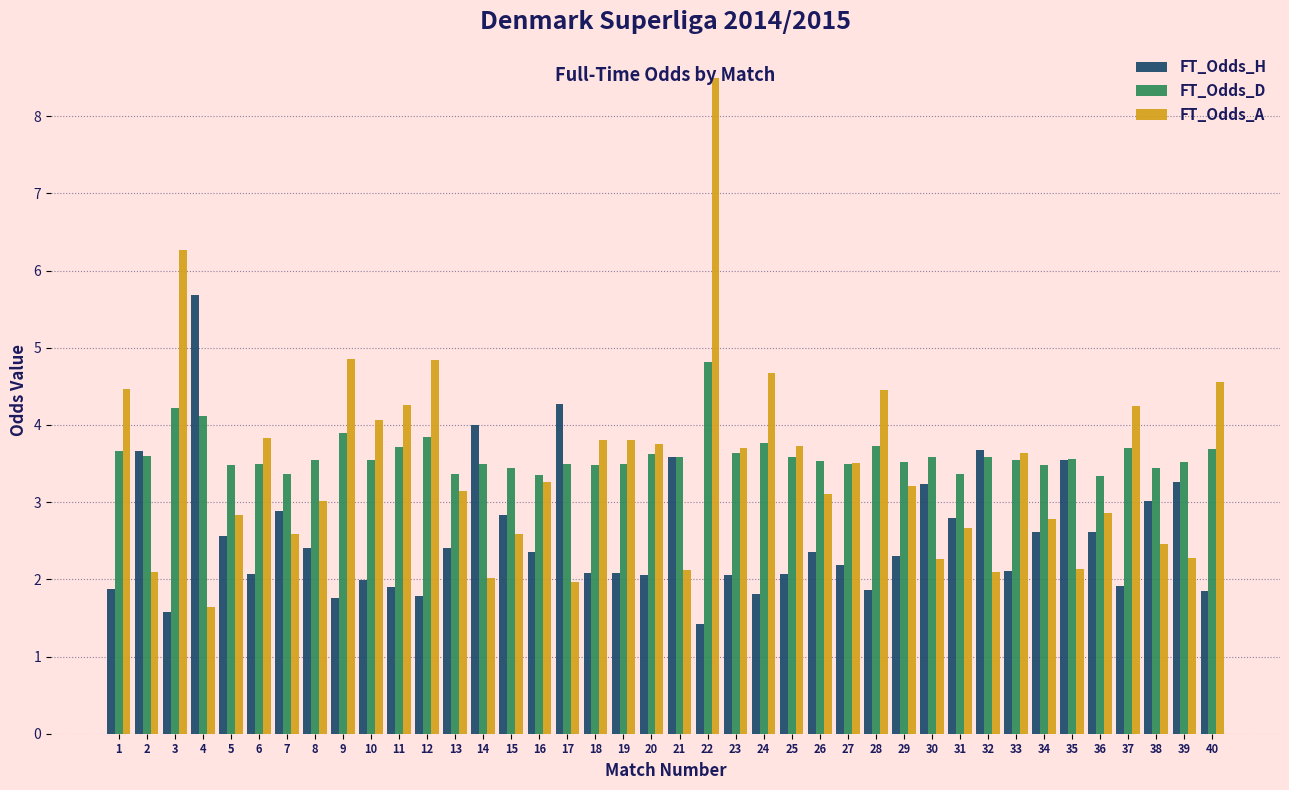

What is the approximate value of FT_Odds_A at 26?

3.1